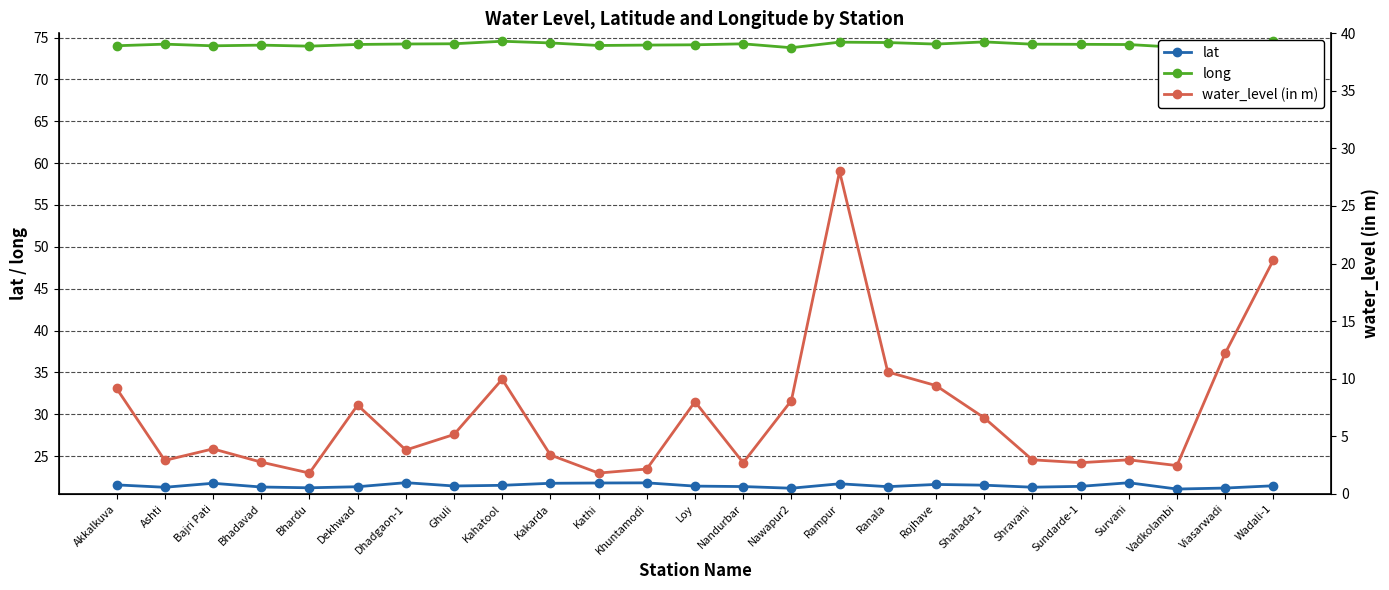

What is the difference between the maximum and minimum values in the long series?

0.8